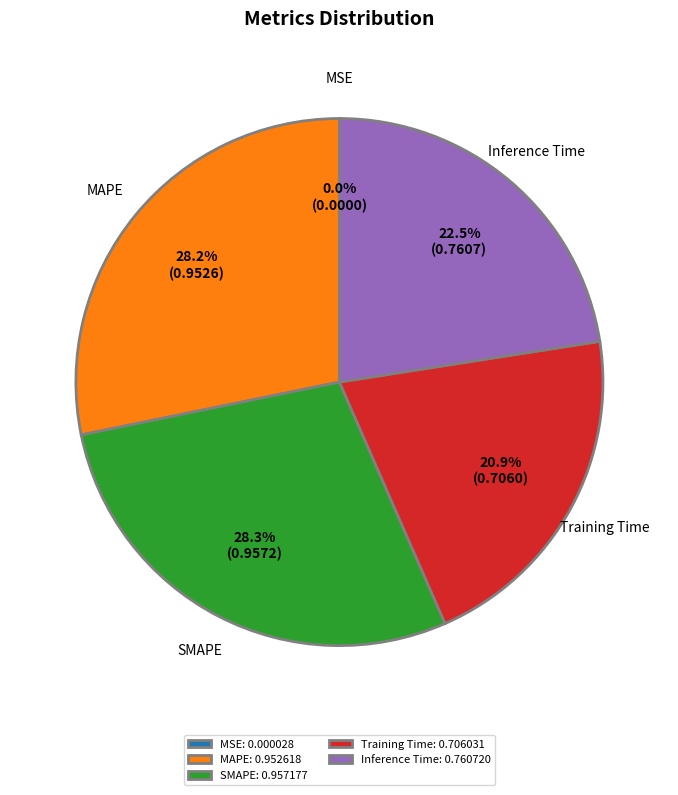

Is the sum of MAPE and Training Time greater than half?

No